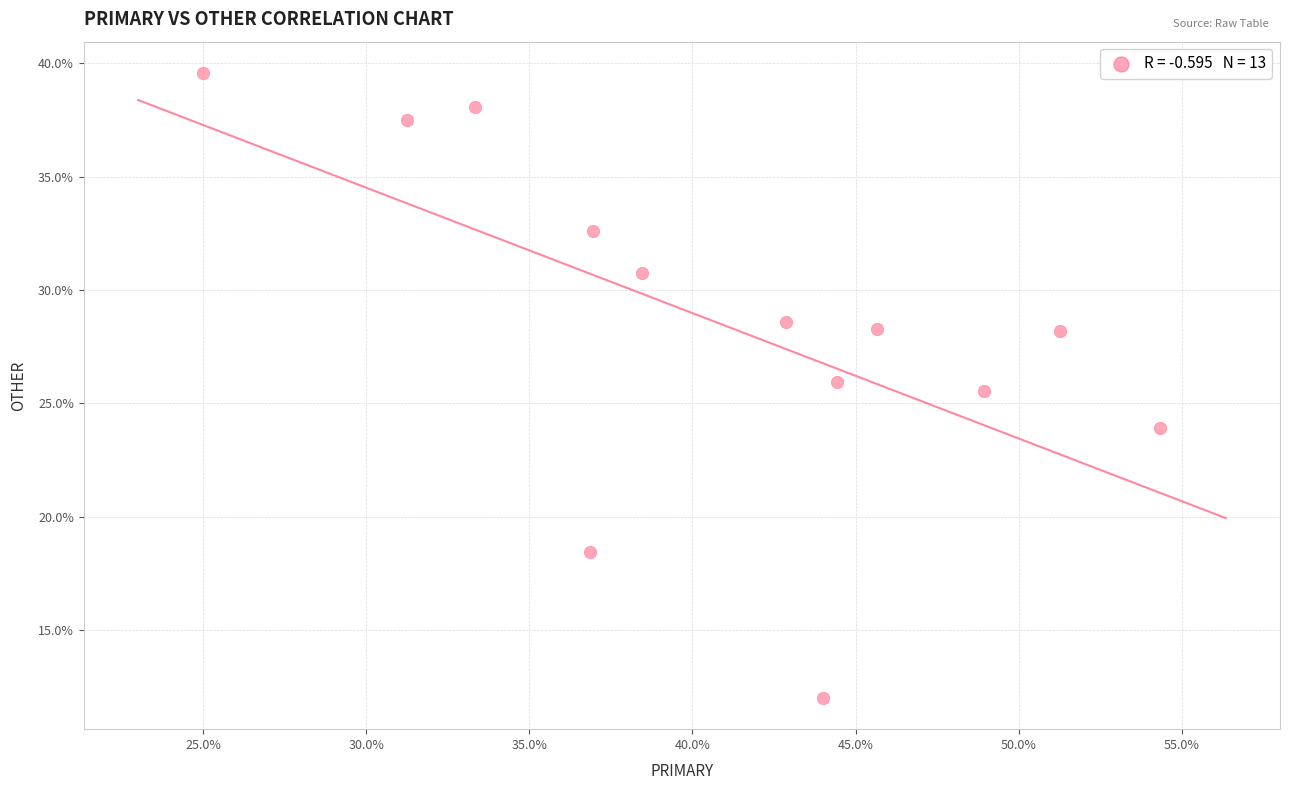

What Y value in the scatter plot is closest to 25?

25.5